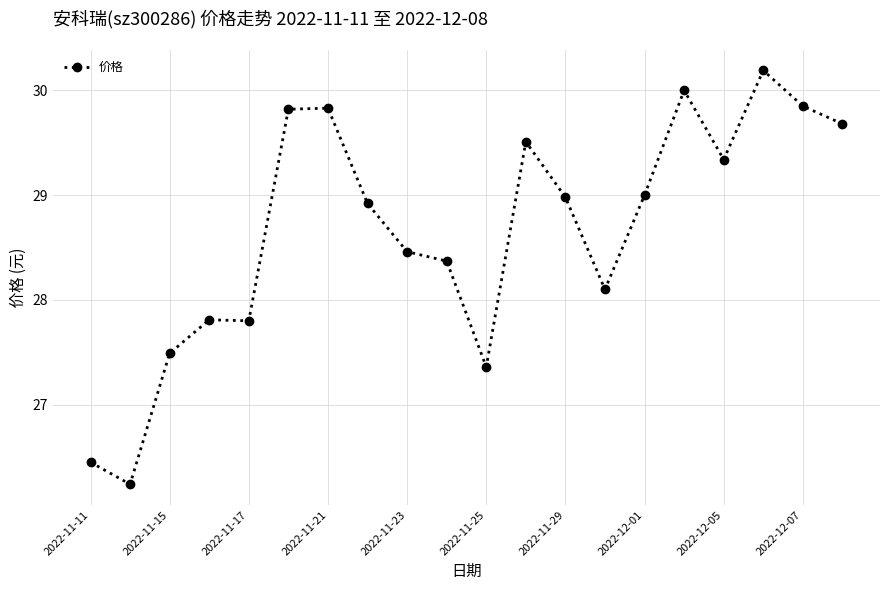

What is the smallest value displayed?

26.2